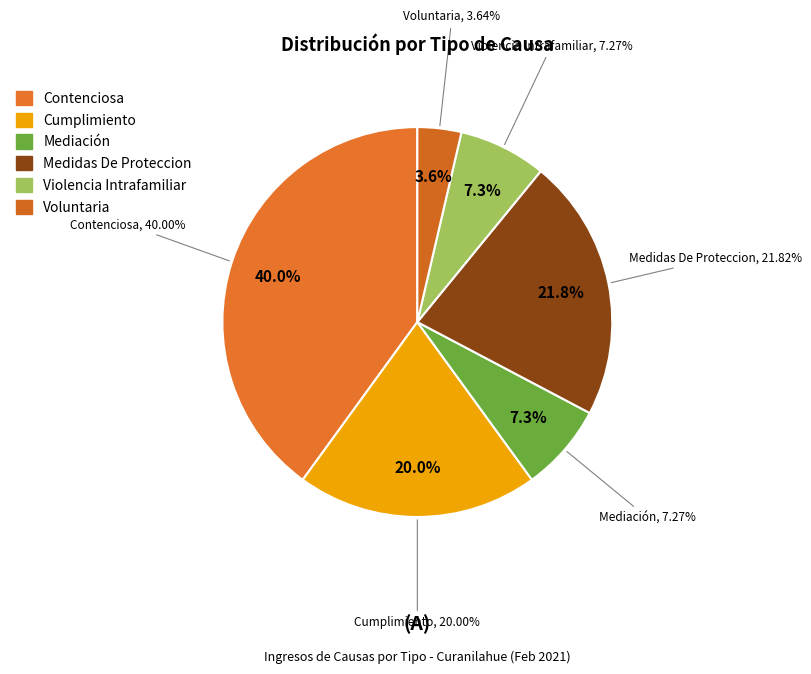

The Voluntaria slice represents 4% of the pie. True or false?

True